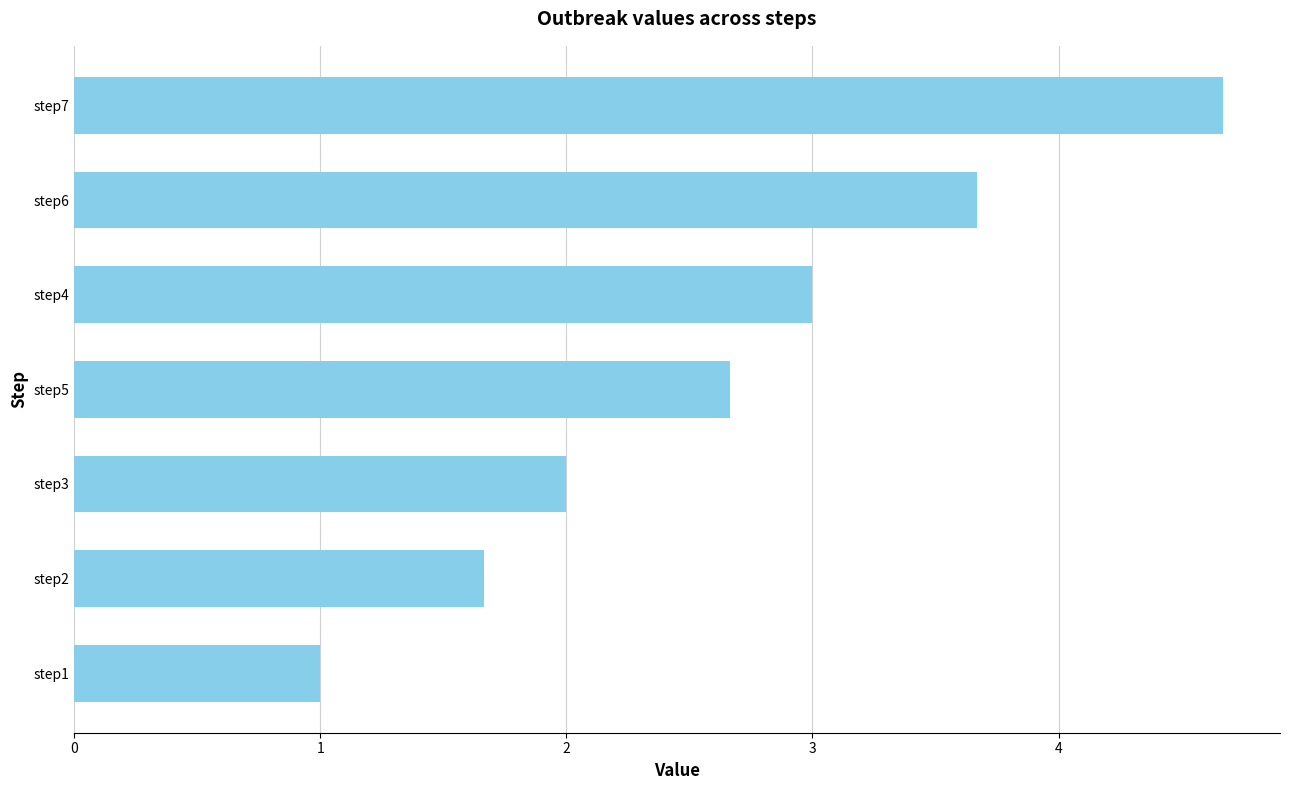

Rank the categories by value from lowest to highest.

step1, step2, step3, step5, step4, step6, step7